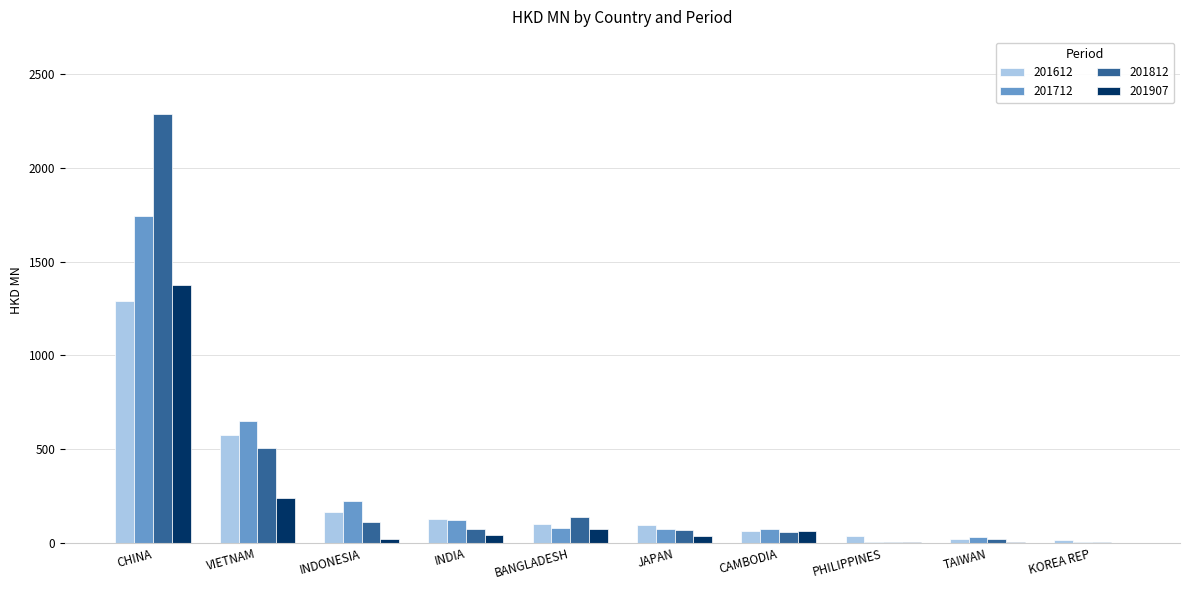

Which series has the largest range (max minus min)?

201812